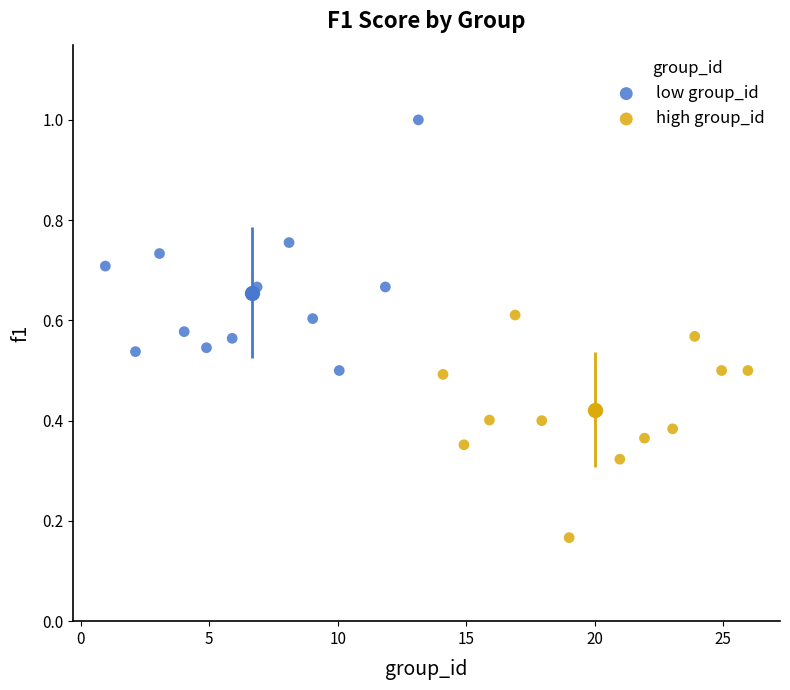

Which series has the widest spread of Y values?

low group_id